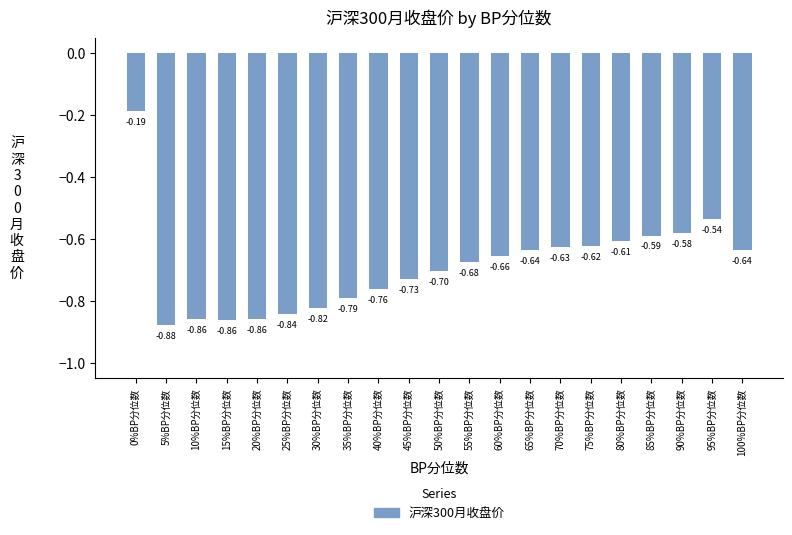

Are the bars grouped side by side (vs. stacked)?

No